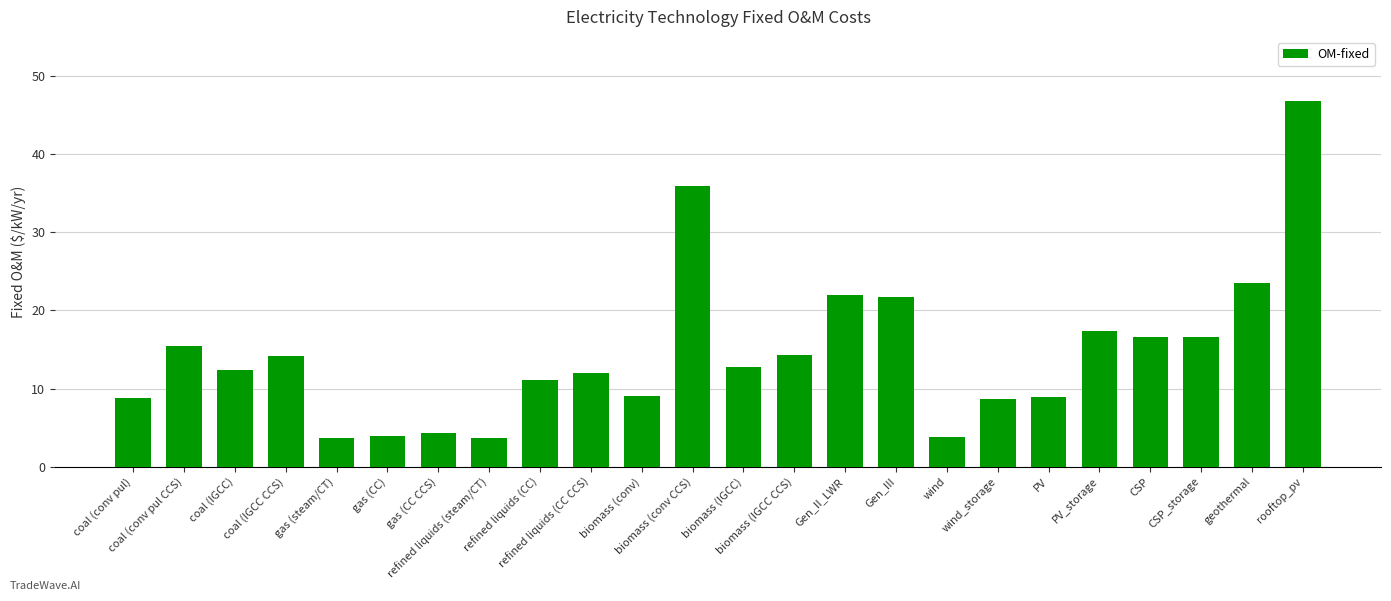

What is the maximum value shown in the chart?

46.8